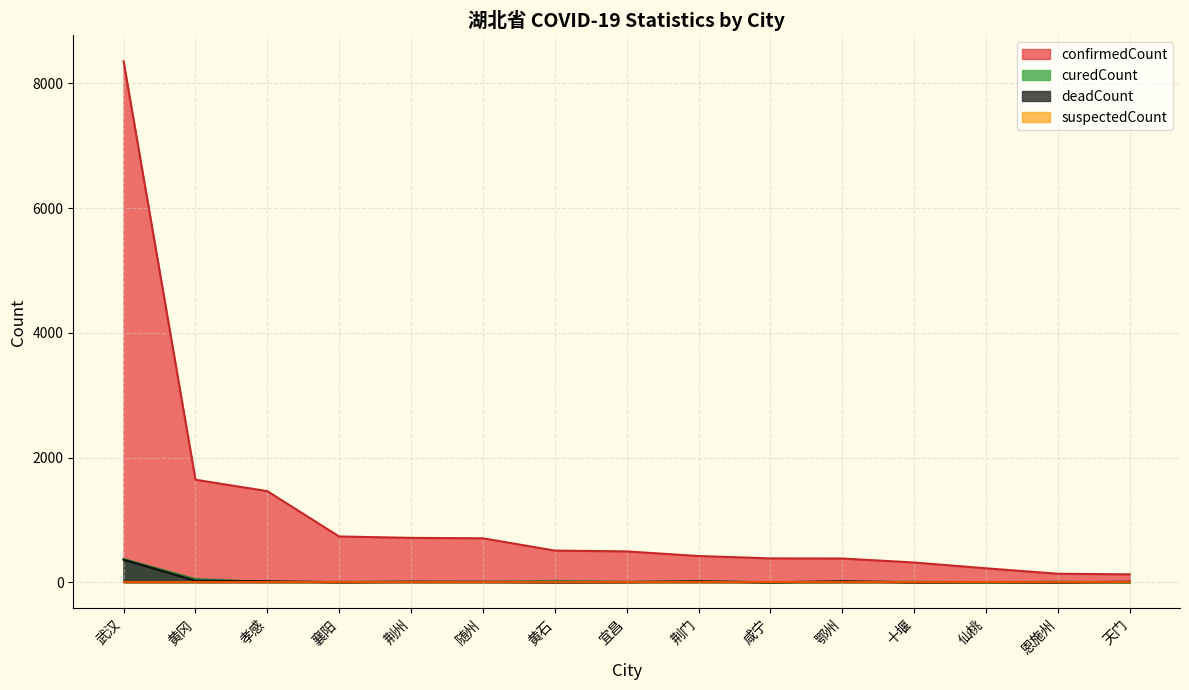

Where does the confirmedCount series first go above 496?

武汉